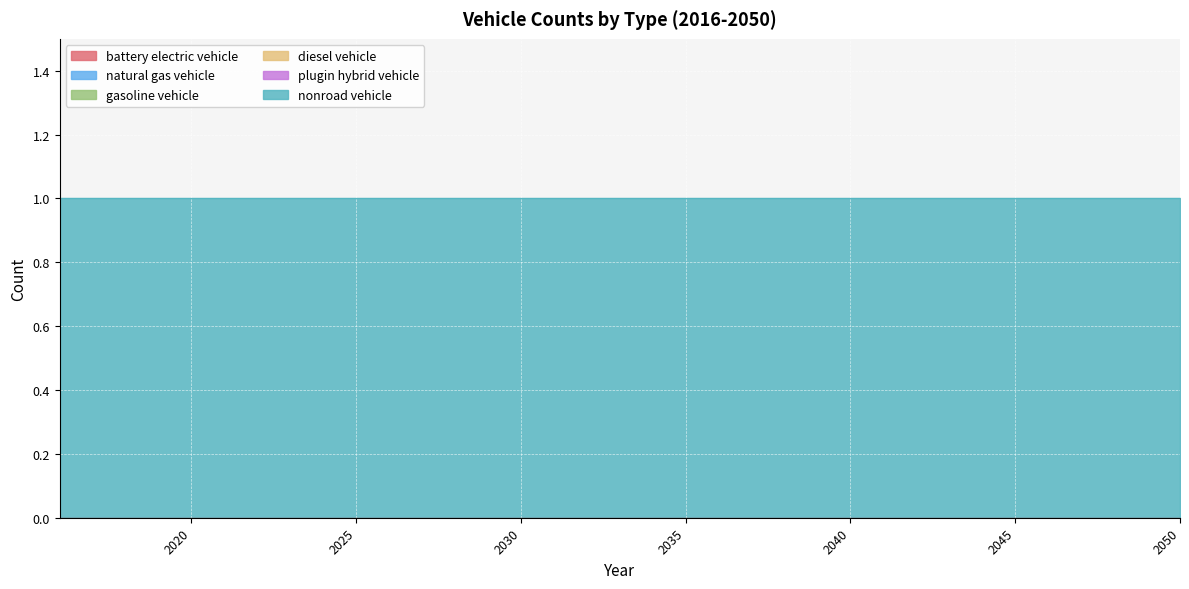

Which series has the widest spread of values?

battery electric vehicle